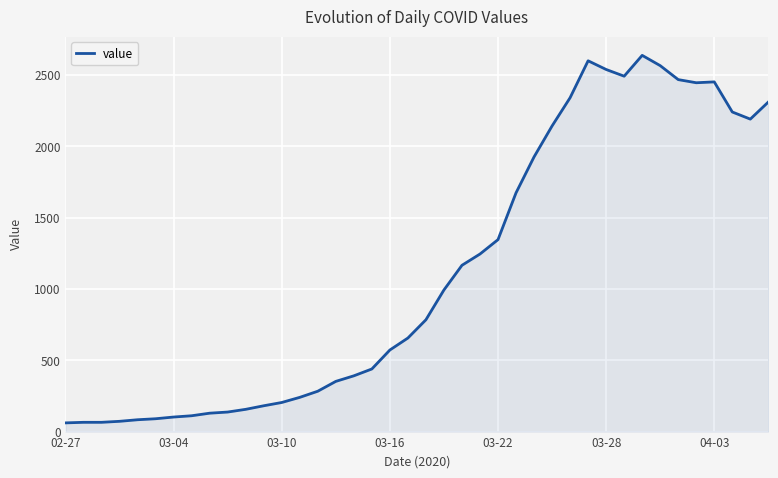

How many values are below 784?

20